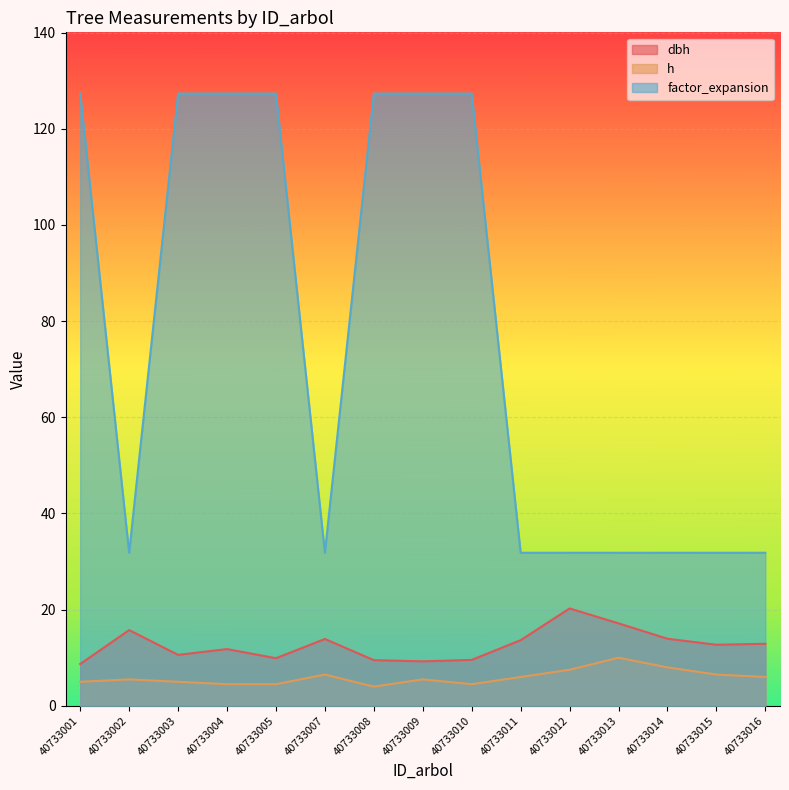

Reading right to left, list all the values displayed in this chart.

dbh: 40733016=12.9	40733015=12.7	40733014=13.9	40733013=17.1	40733012=20.2	40733011=13.7	40733010=9.6	40733009=9.2	40733008=9.5	40733007=13.9	40733005=9.9	40733004=11.8	40733003=10.6	40733002=15.8	40733001=8.7
h: 40733016=6.0	40733015=6.5	40733014=8.0	40733013=10.0	40733012=7.5	40733011=6.0	40733010=4.5	40733009=5.5	40733008=4.0	40733007=6.5	40733005=4.5	40733004=4.5	40733003=5.0	40733002=5.5	40733001=5.0
factor_expansion: 40733016=31.8	40733015=31.8	40733014=31.8	40733013=31.8	40733012=31.8	40733011=31.8	40733010=127.3	40733009=127.3	40733008=127.3	40733007=31.8	40733005=127.3	40733004=127.3	40733003=127.3	40733002=31.8	40733001=127.3